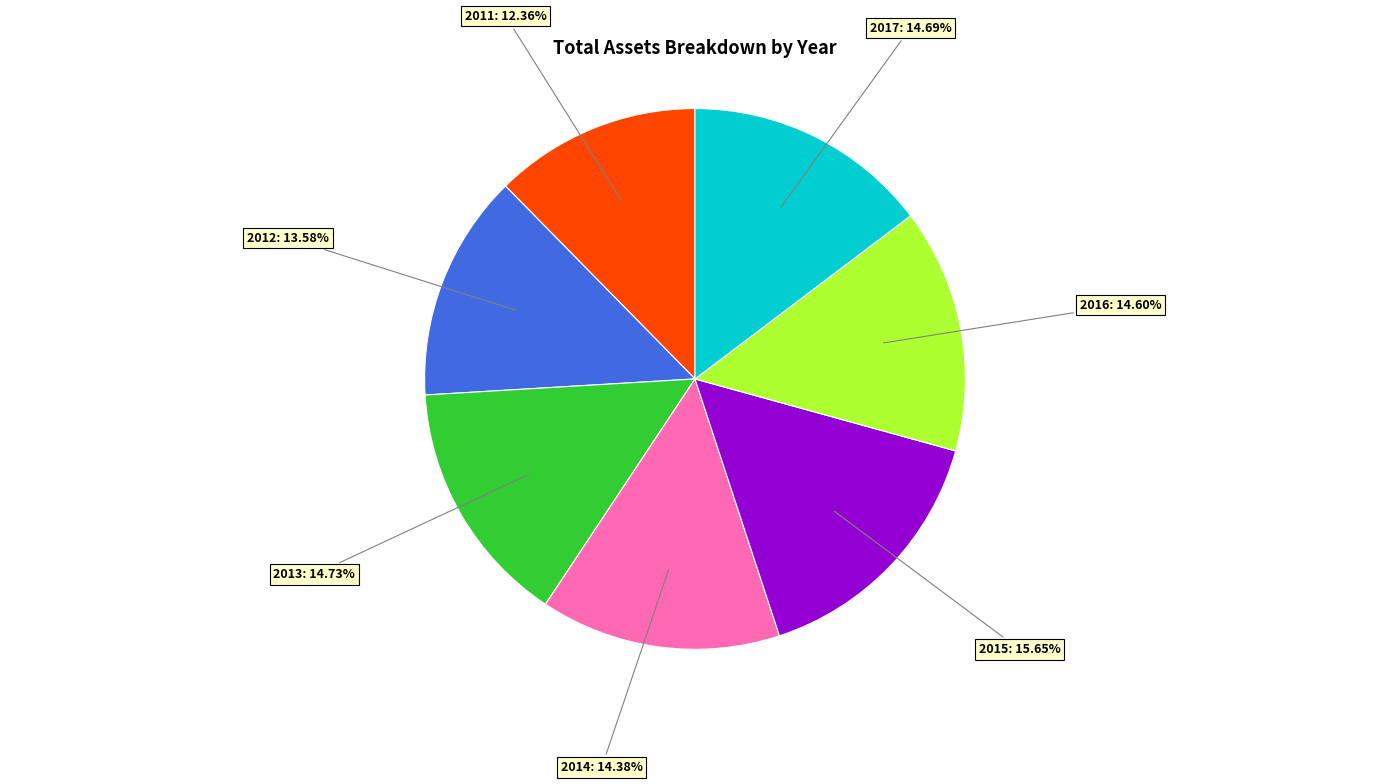

What is the largest slice in the pie chart?

2015